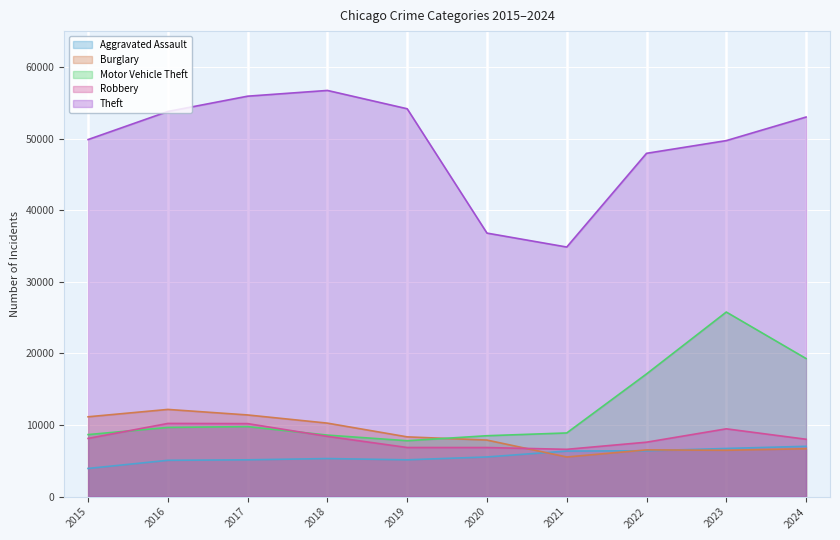

What is the total value across all series at 2020?

65615